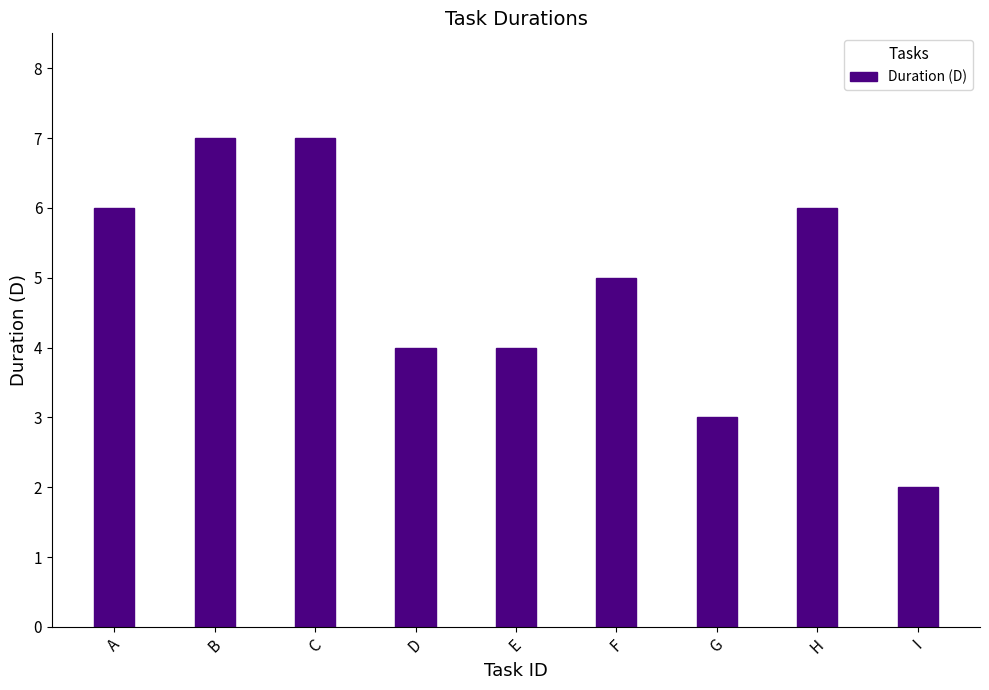

Approximately how many times larger is the value at C compared to A?

1.2